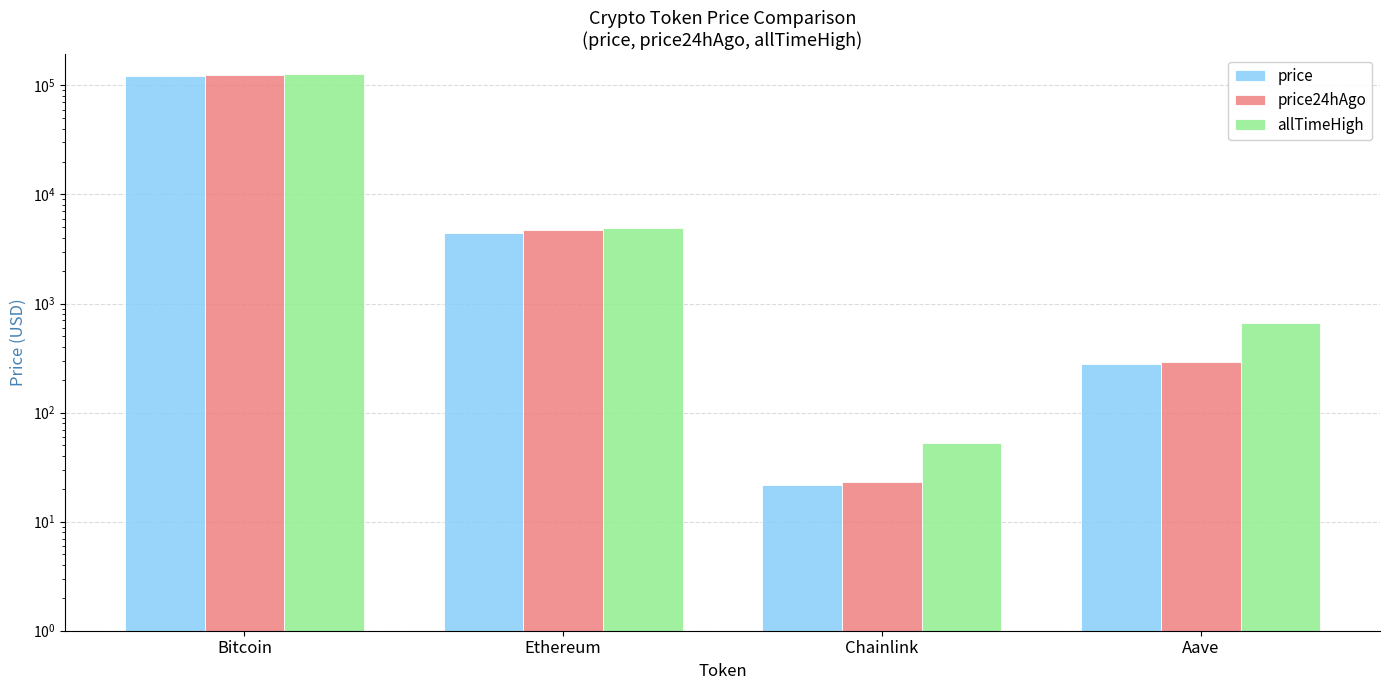

The value of price24hAgo at Bitcoin is 37928.3. True or false?

False